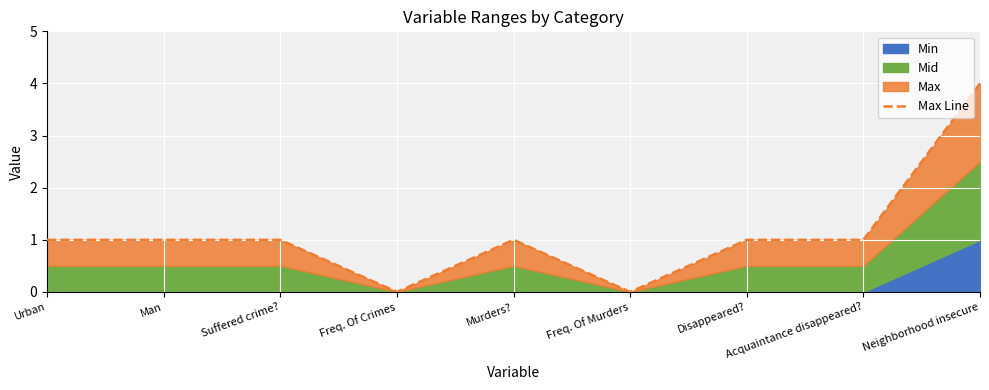

What is the label of the 8th point from the left?

Acquaintance disappeared?